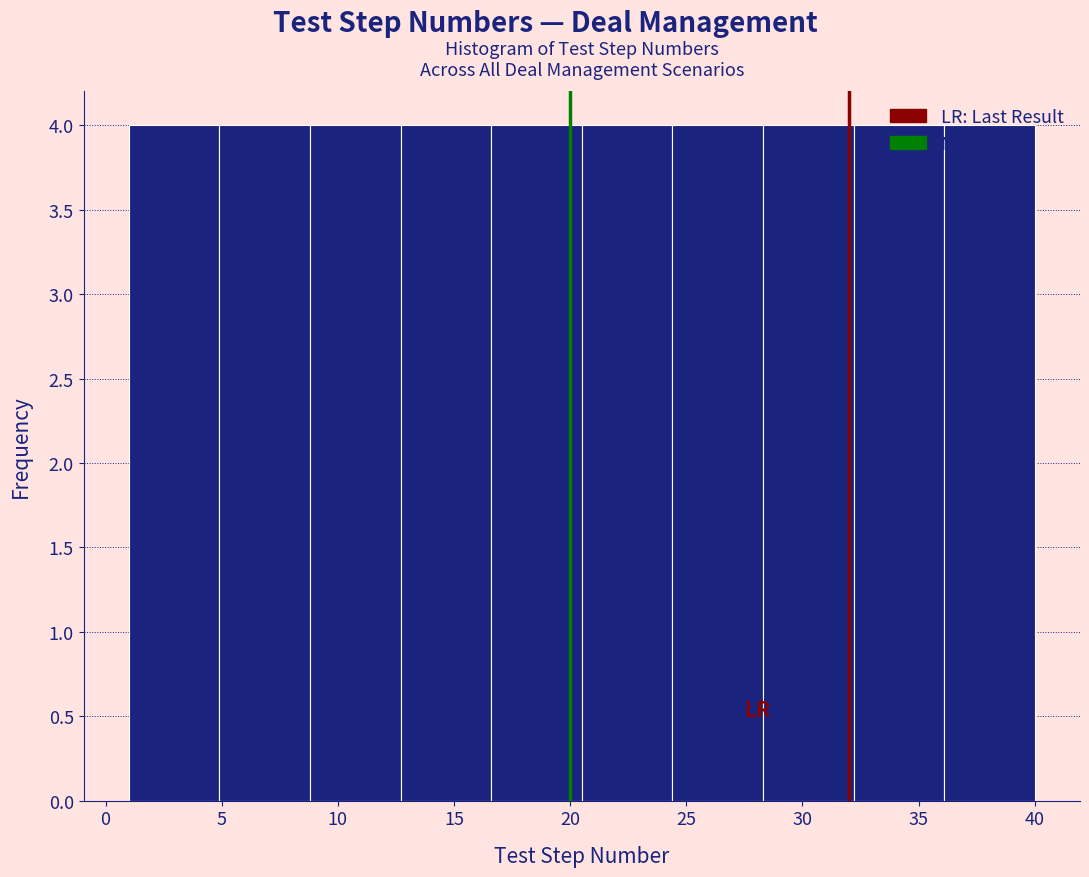

Reading left to right, list every bar in this chart as the range it spans on the x-axis followed by its height. Neither the bar edges nor the heights are printed on the chart, so give them approximately, as read against the axes.

1.0 to 4.9: 4
4.9 to 8.8: 4
8.8 to 12.7: 4
12.7 to 16.6: 4
16.6 to 20.5: 4
20.5 to 24.4: 4
24.4 to 28.3: 4
28.3 to 32.2: 4
32.2 to 36.1: 4
36.1 to 40.0: 4